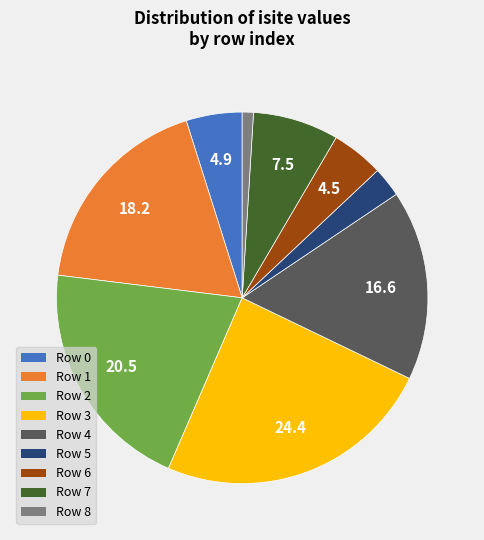

Is there any slice that represents more than half of the pie?

No